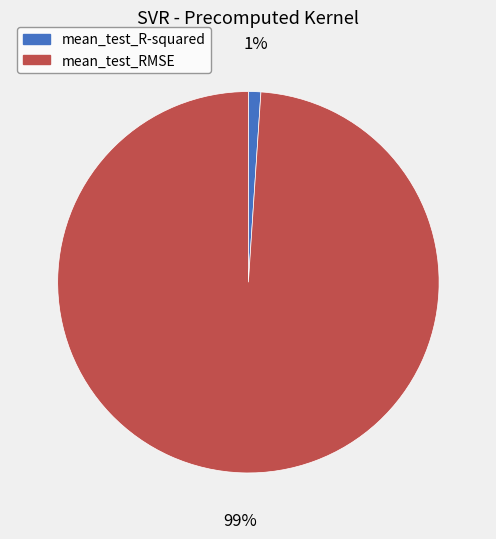

How many segments does this pie chart have?

2